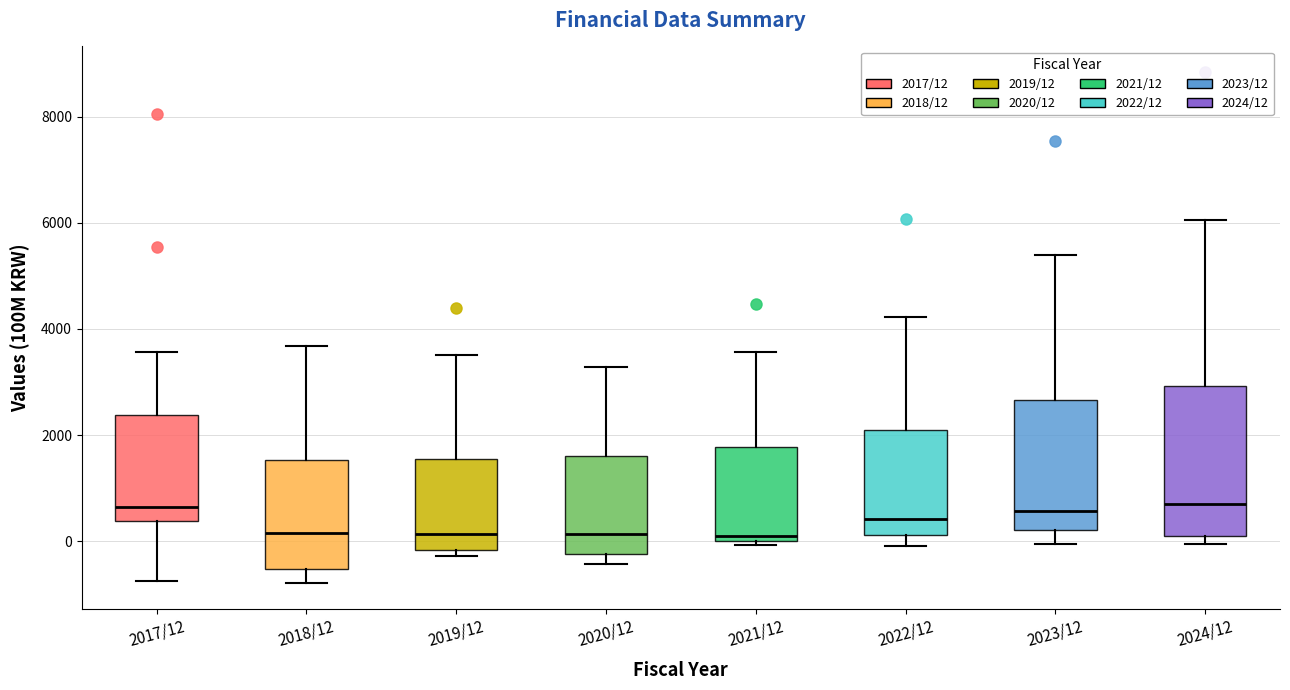

Reading left to right, read every box against the y-axis: the position of its median line, the range the box covers, and the ends of its whiskers. The values are not printed on the chart, so give them approximately, as read against the axis.

2017/12: median 600, box 400 to 2400, whiskers -800 to 3600
2018/12: median 200, box -600 to 1600, whiskers -800 to 3600
2019/12: median 200, box -200 to 1600, whiskers -200 (just below the box's lower edge) to 3600
2020/12: median 200, box -200 to 1600, whiskers -400 to 3200
2021/12: median 200, box 0 to 1800, whiskers 0 (just below the box's lower edge) to 3600
2022/12: median 400, box 200 to 2000, whiskers 0 to 4200
2023/12: median 600, box 200 to 2600, whiskers 0 to 5400
2024/12: median 800, box 0 to 3000, whiskers 0 (just below the box's lower edge) to 6000